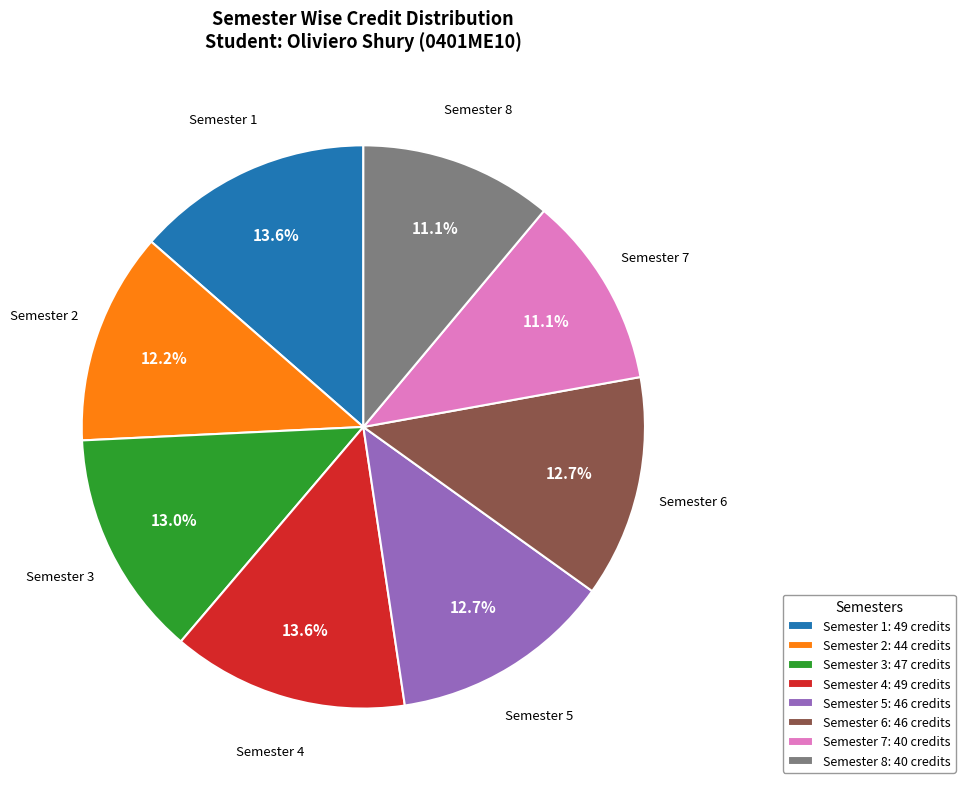

Is it true that Semester 7 is 1% of the pie?

False